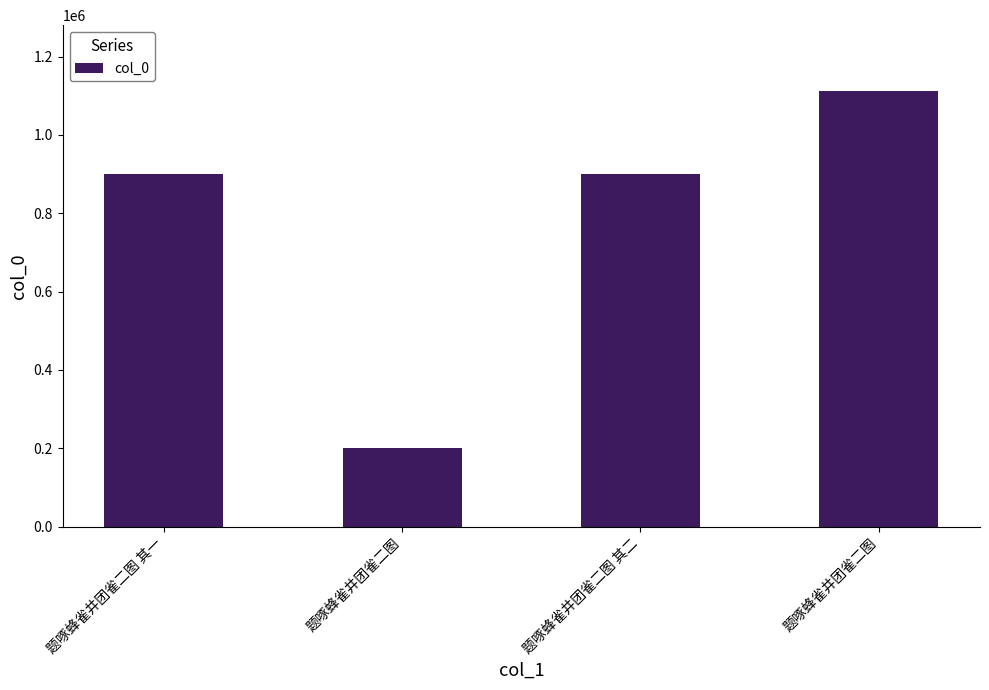

At which category does the chart reach its minimum across all series?

题啄蜂雀井团雀二图